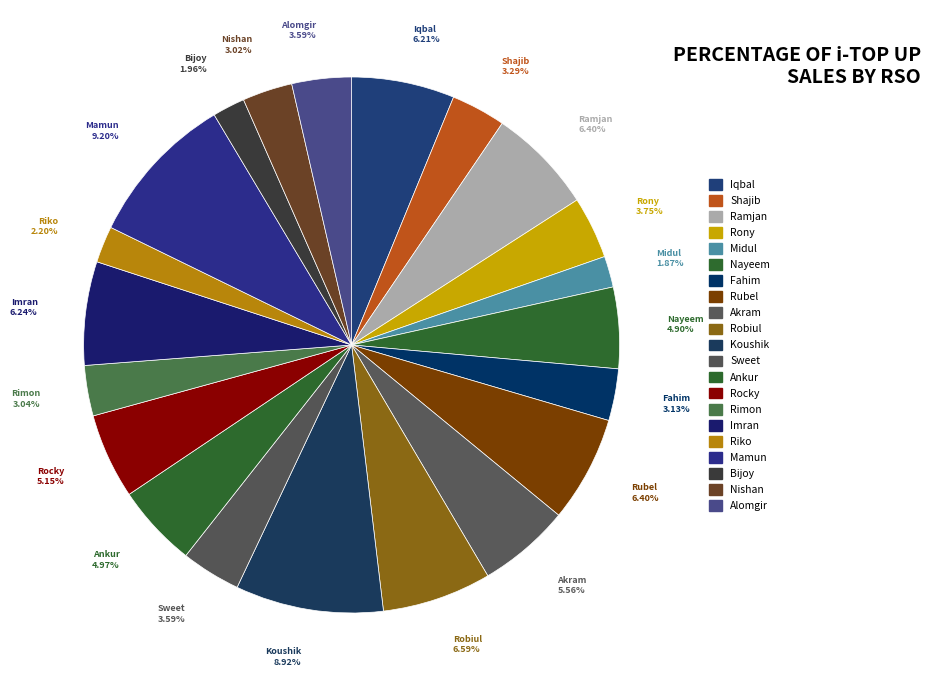

To the nearest percent, what percentage of the pie is Rubel?

6%